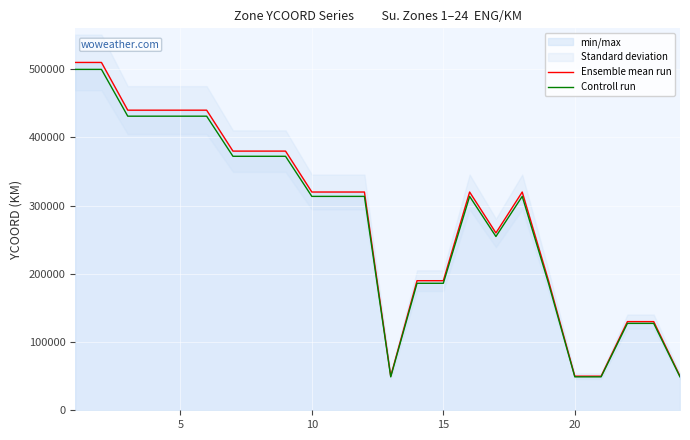

Reading right to left, extract all data points from this chart.

Ensemble mean run: 50000	130000	130000	50000	50000	190000	320000	260000	320000	190000	190000	50000	320000	320000	320000	380000	380000	380000	440000	440000	440000	440000	510000	510000
Controll run: 49000	127400	127400	49000	49000	186200	313600	254800	313600	186200	186200	49000	313600	313600	313600	372400	372400	372400	431200	431200	431200	431200	499800	499800